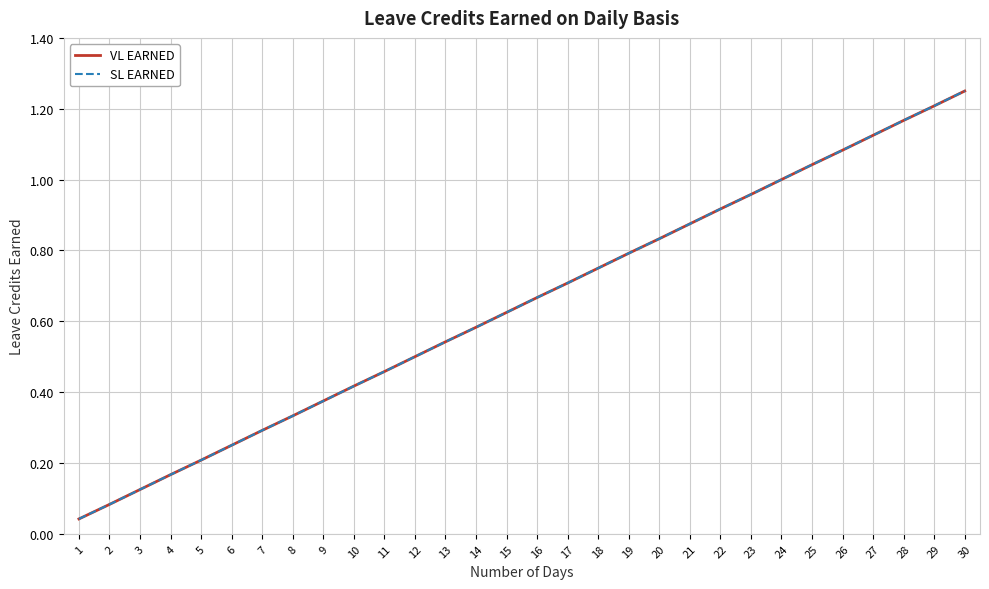

Which series has the widest spread of values?

VL EARNED